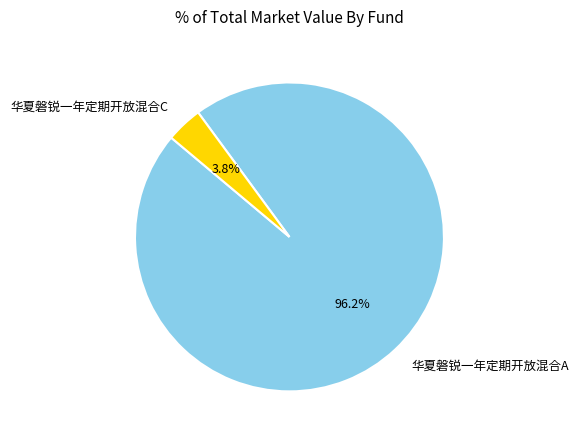

To the nearest percent, what is the difference between the 华夏磐锐一年定期开放混合C and 华夏磐锐一年定期开放混合A slice percentages?

92%